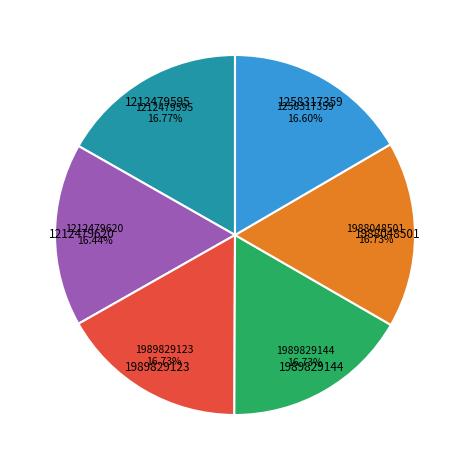

Does any single category account for the majority?

No